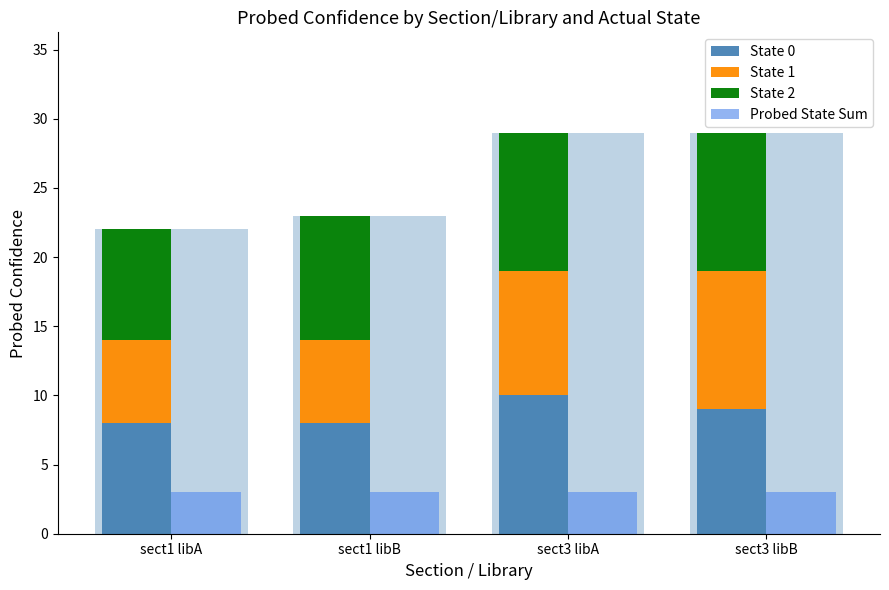

Reading left to right, transcribe all the data shown in this chart.

State 0: sect1 libA=8	sect1 libB=8	sect3 libA=10	sect3 libB=9
State 1: sect1 libA=6	sect1 libB=6	sect3 libA=9	sect3 libB=10
State 2: sect1 libA=8	sect1 libB=9	sect3 libA=10	sect3 libB=10
Probed State Sum: sect1 libA=3	sect1 libB=3	sect3 libA=3	sect3 libB=3